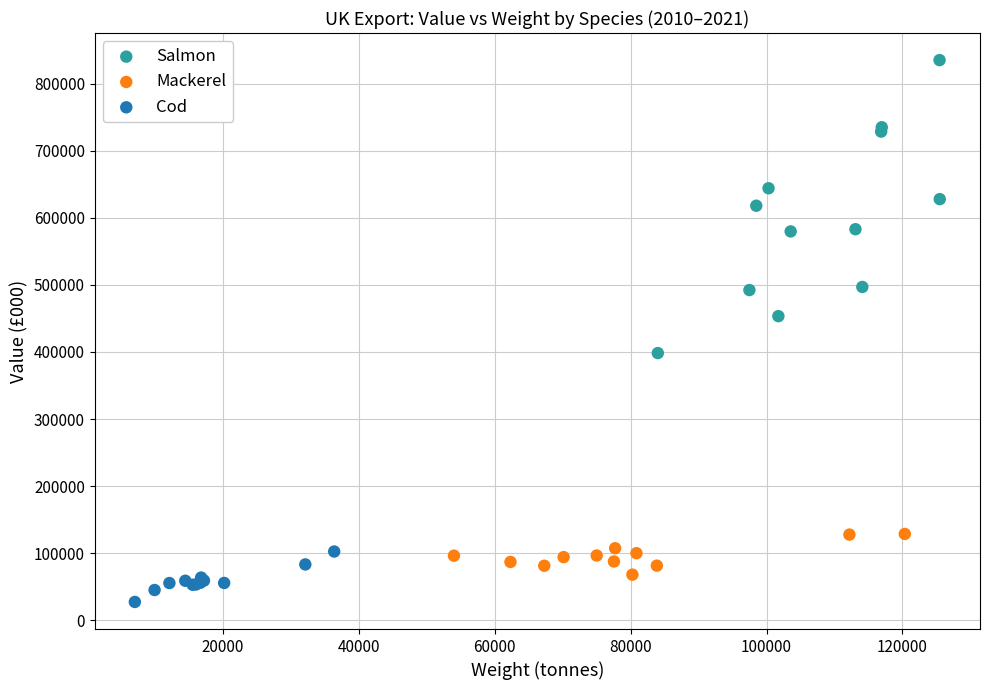

Which series has the largest Y range (max minus min)?

Salmon